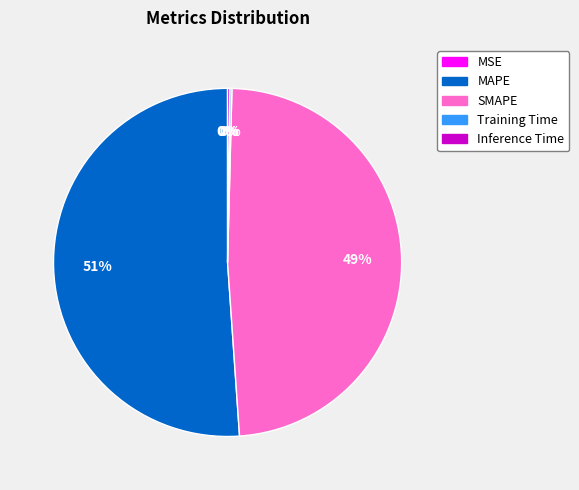

The SMAPE slice represents 49% of the pie. True or false?

True